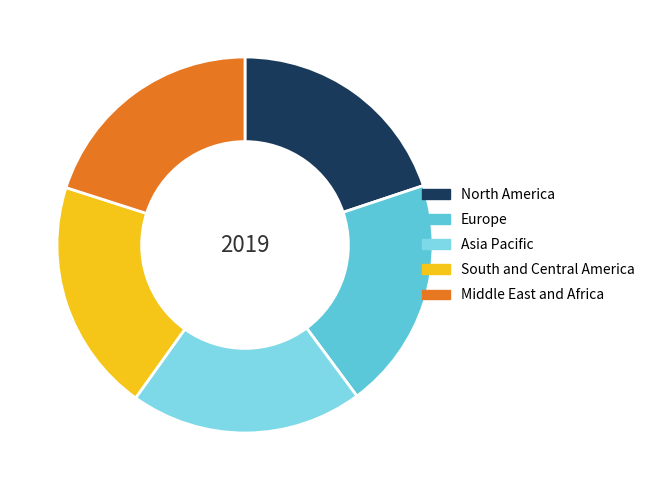

Is the sum of Asia Pacific and Europe greater than half?

No